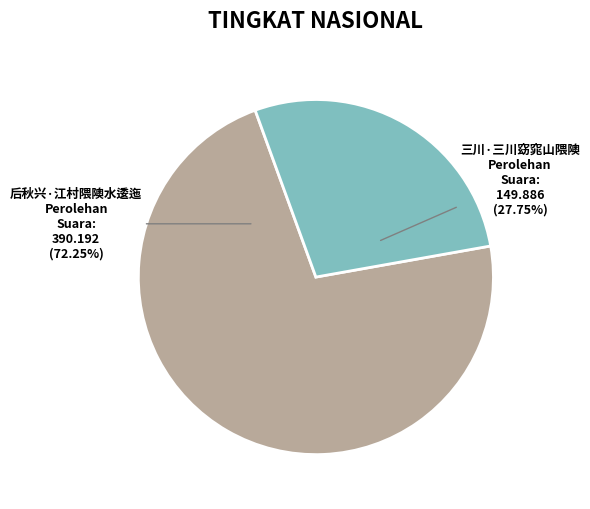

What portion of the pie excludes 三川·三川窈窕山隈隩?

72.2%